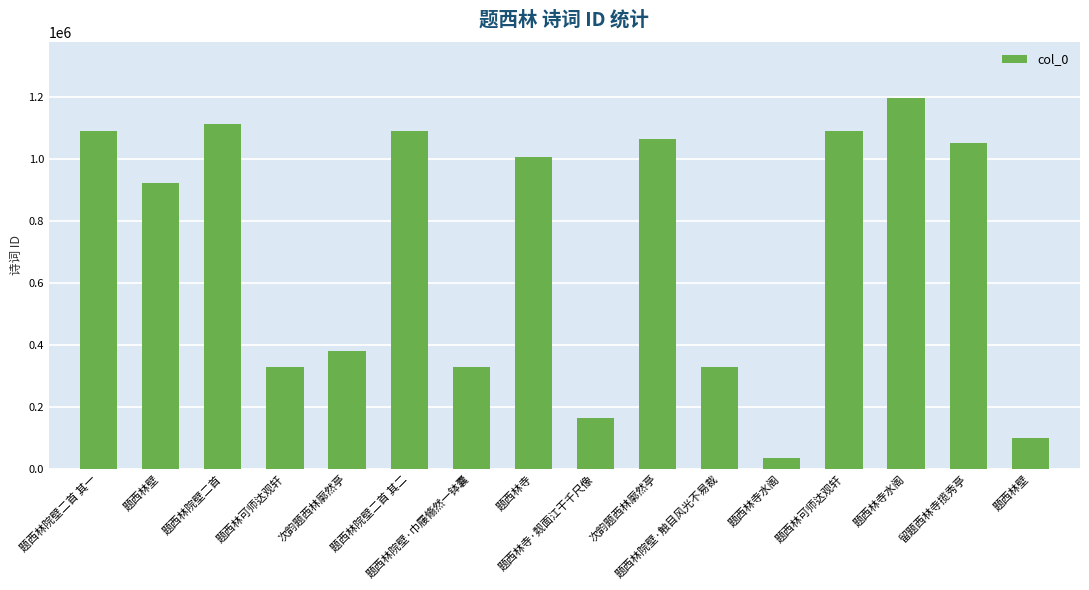

Are the bars horizontal?

No